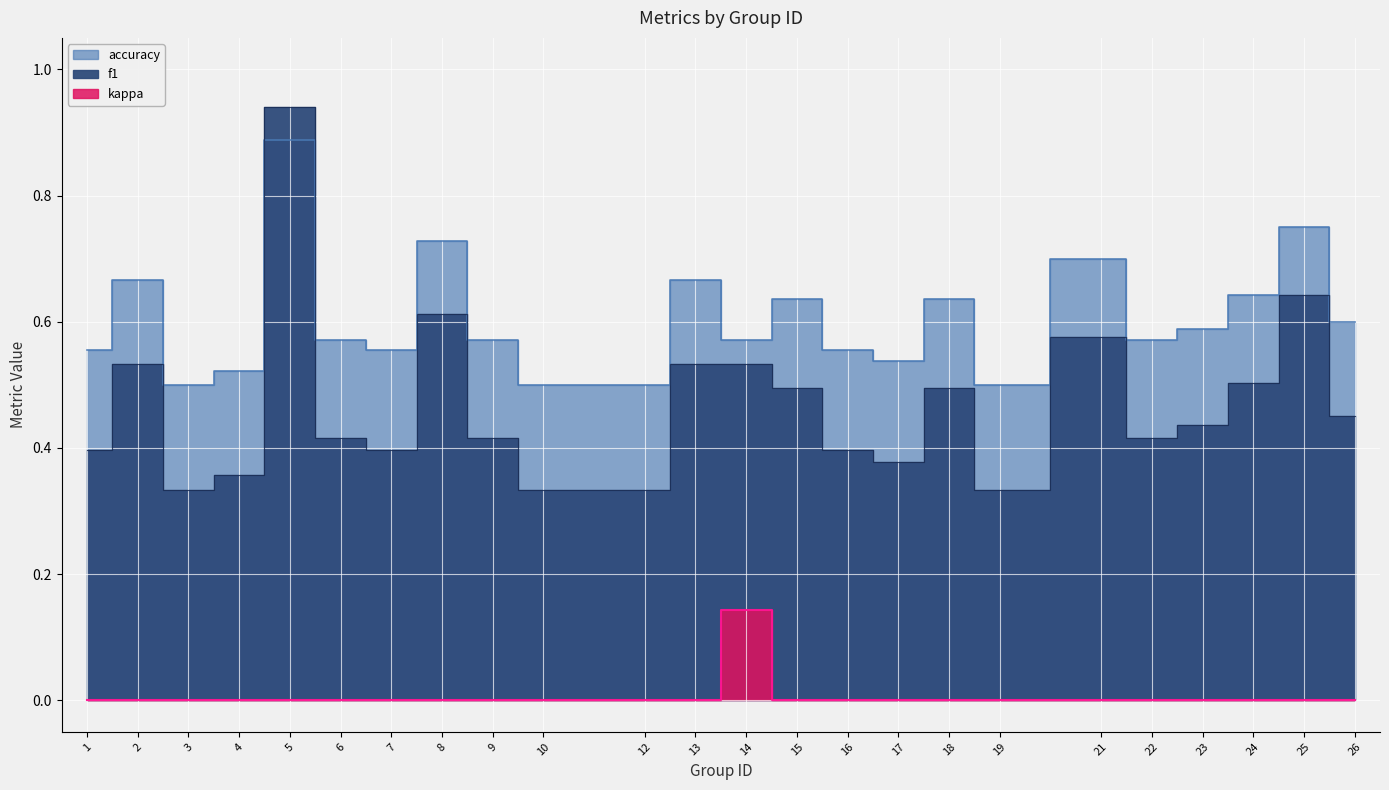

True or false: kappa has more than 0 points higher than both neighbors.

True